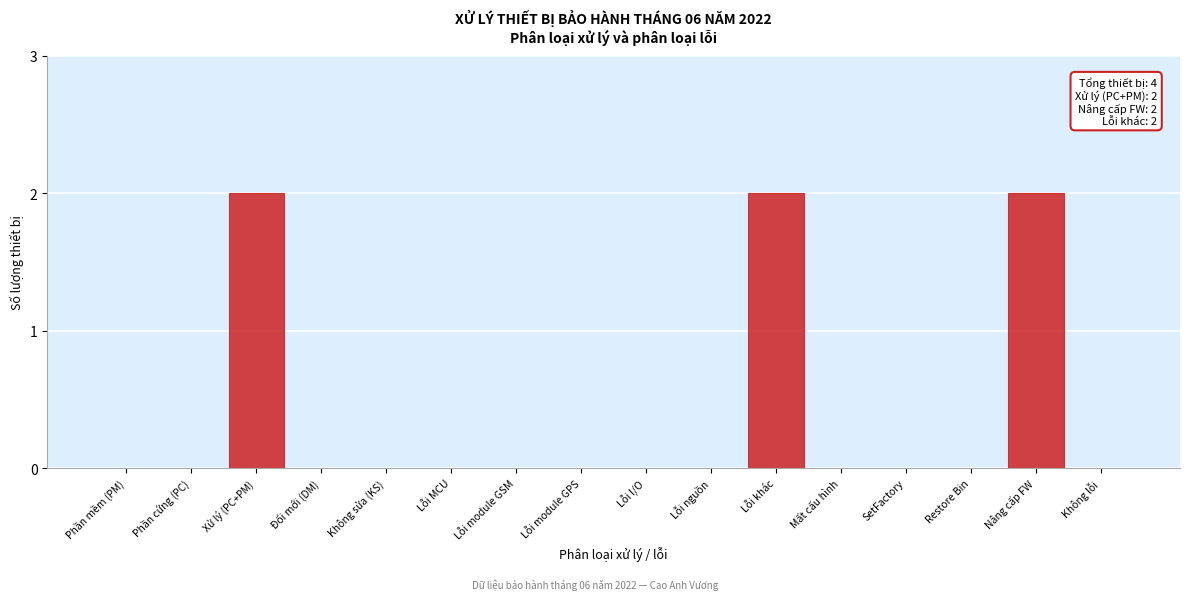

Reading left to right, list all the values displayed in this chart.

Phần mềm (PM)=0	Phần cứng (PC)=0	Xử lý (PC+PM)=2	Đổi mới (DM)=0	Không sửa (KS)=0	Lỗi MCU=0	Lỗi module GSM=0	Lỗi module GPS=0	Lỗi I/O=0	Lỗi nguồn=0	Lỗi khác=2	Mất cấu hình=0	SetFactory=0	Restore Bin=0	Nâng cấp FW=2	Không lỗi=0